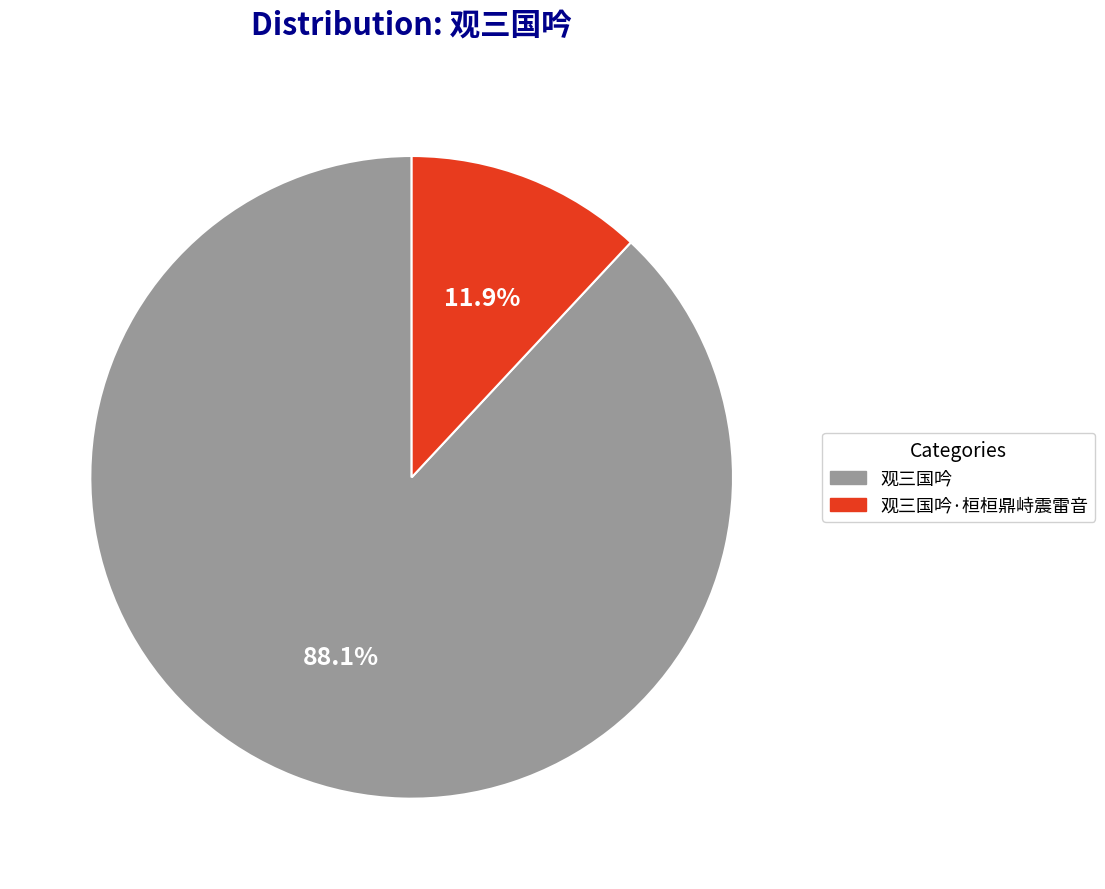

Approximately how many times larger is the value at 观三国吟 compared to 观三国吟·桓桓鼎峙震雷音?

7.4